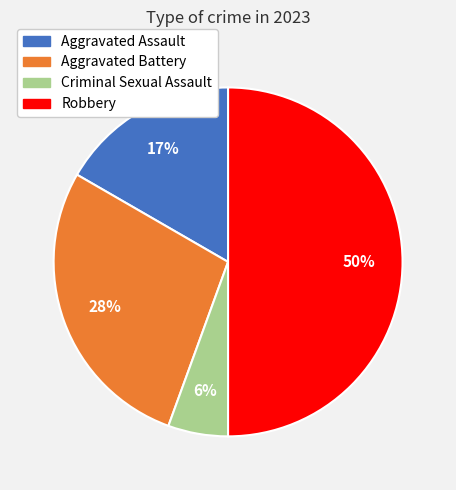

To the nearest percent, what is the average slice percentage?

25%